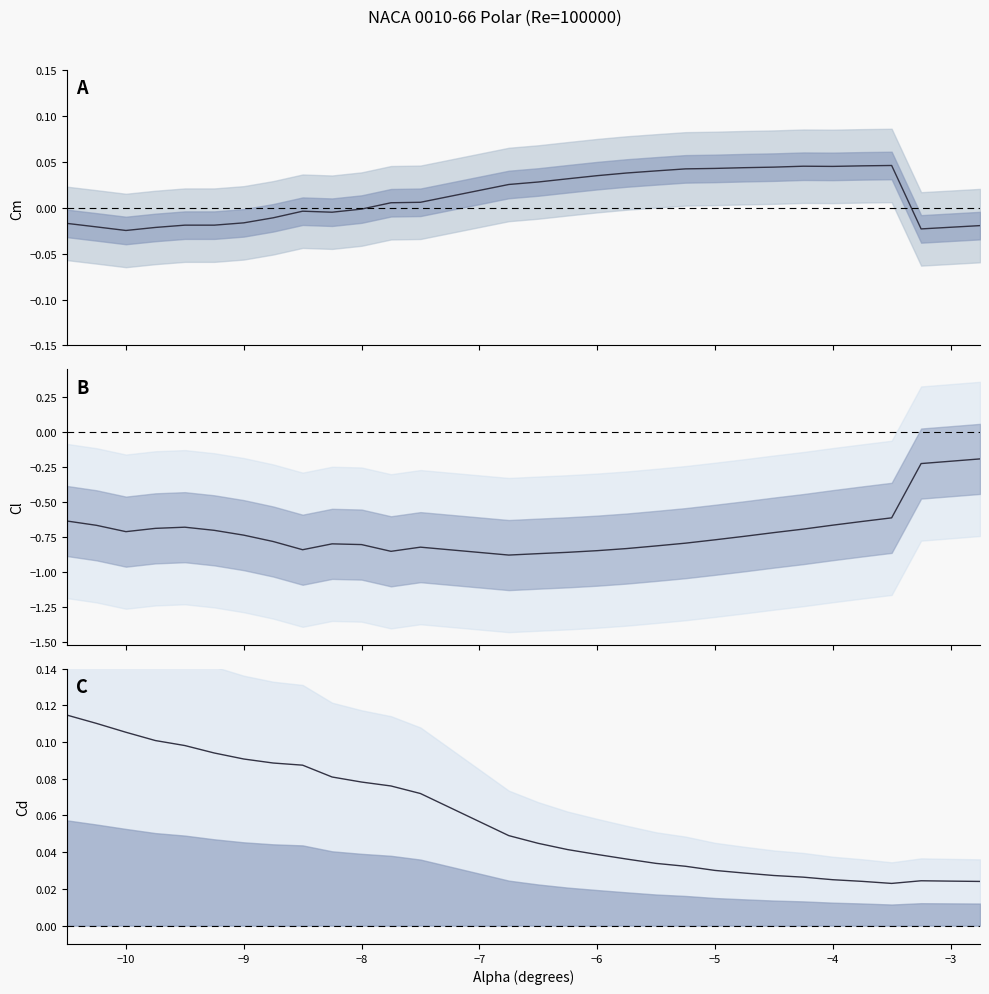

Is the value of Cd at 16 greater than the value of Cl at −8?

Yes